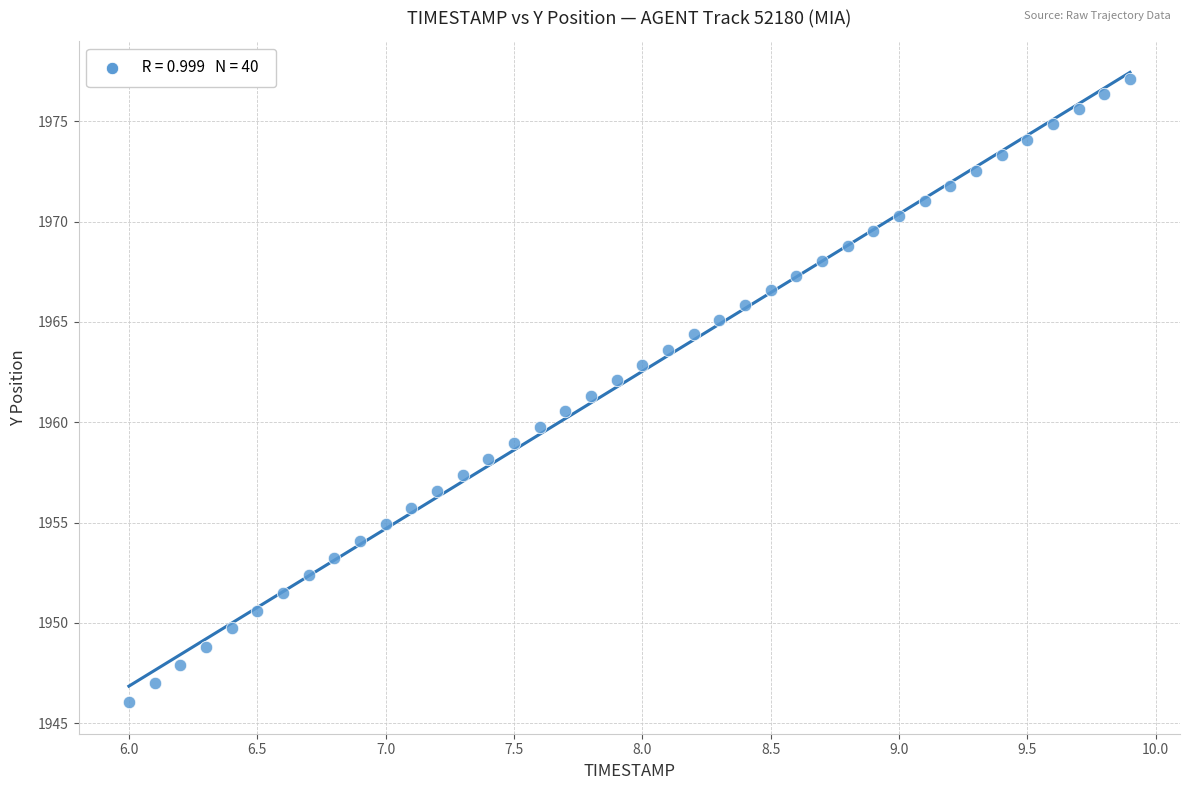

What is the range of X values (max minus min)?

3.9